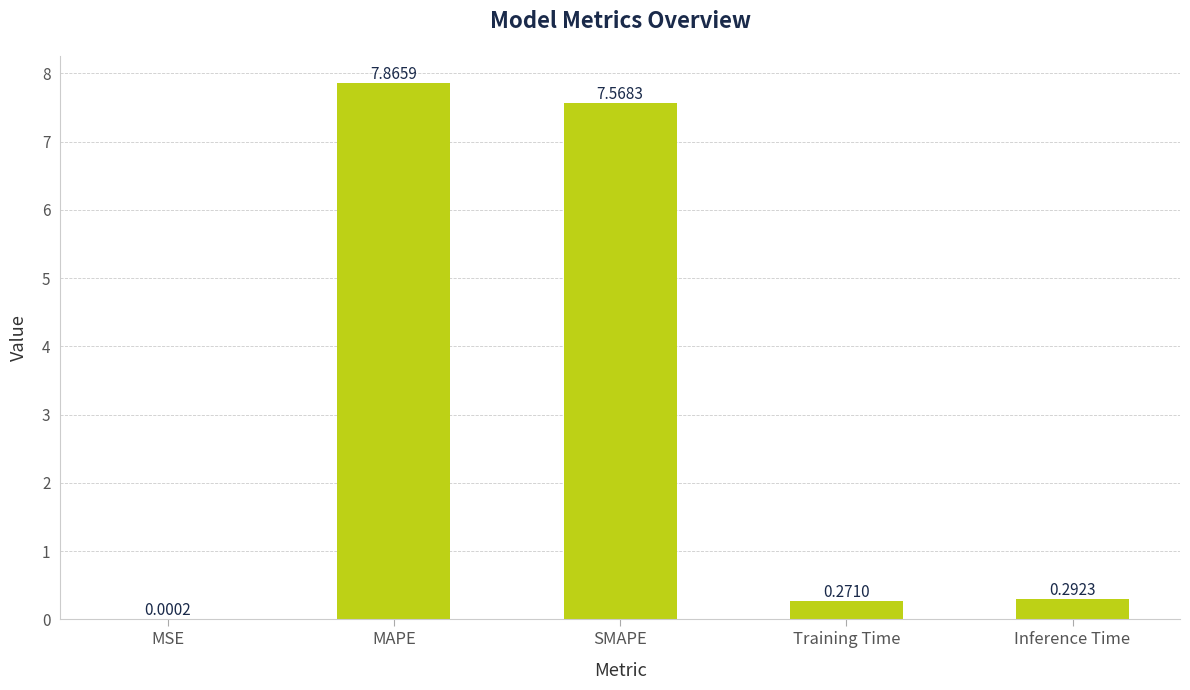

How many series are shown in this chart?

1